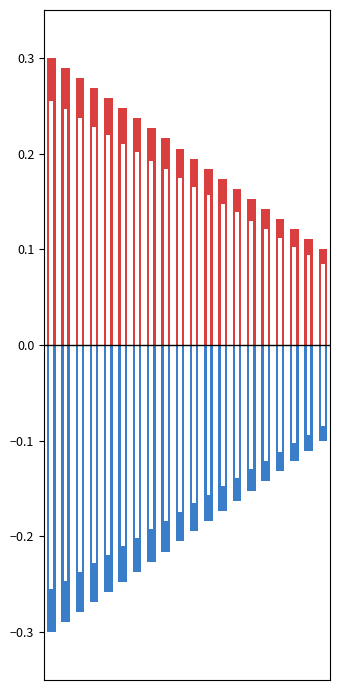

Between 0 and 19, which series saw the biggest shift?

Min